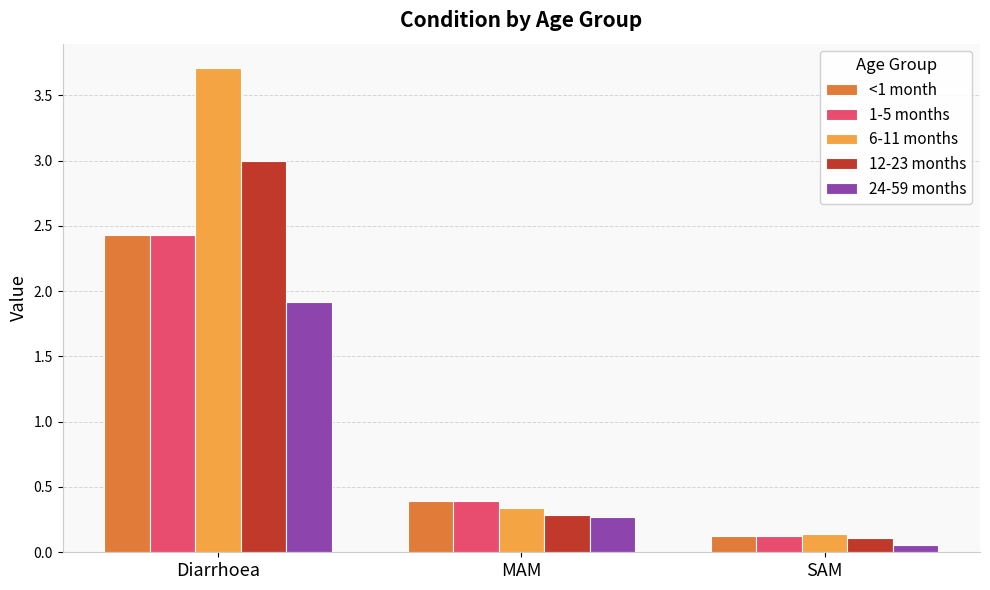

True or false: 6-11 months has a value of 5.7 at Diarrhoea.

False